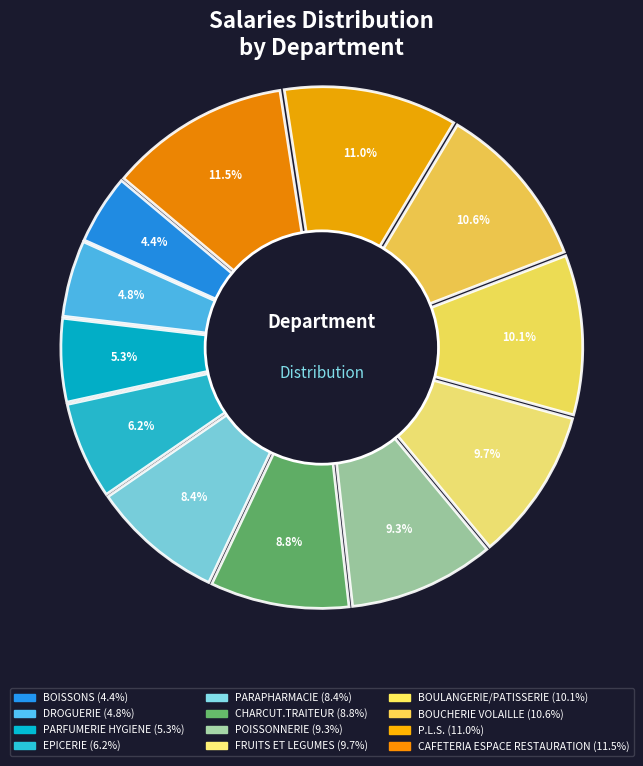

Is BOISSONS the majority of the pie?

No